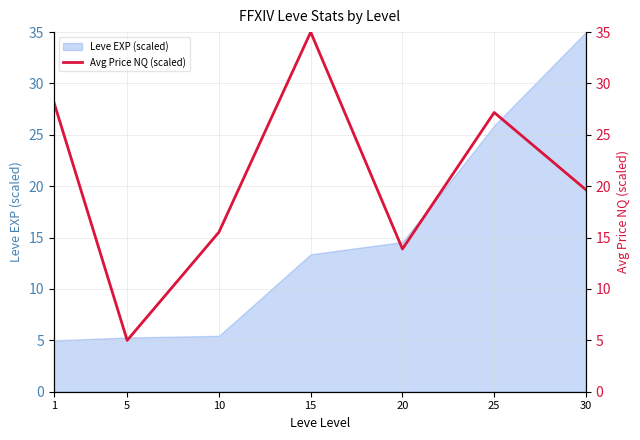

True or false: the data shows 35.0 at 15.

True